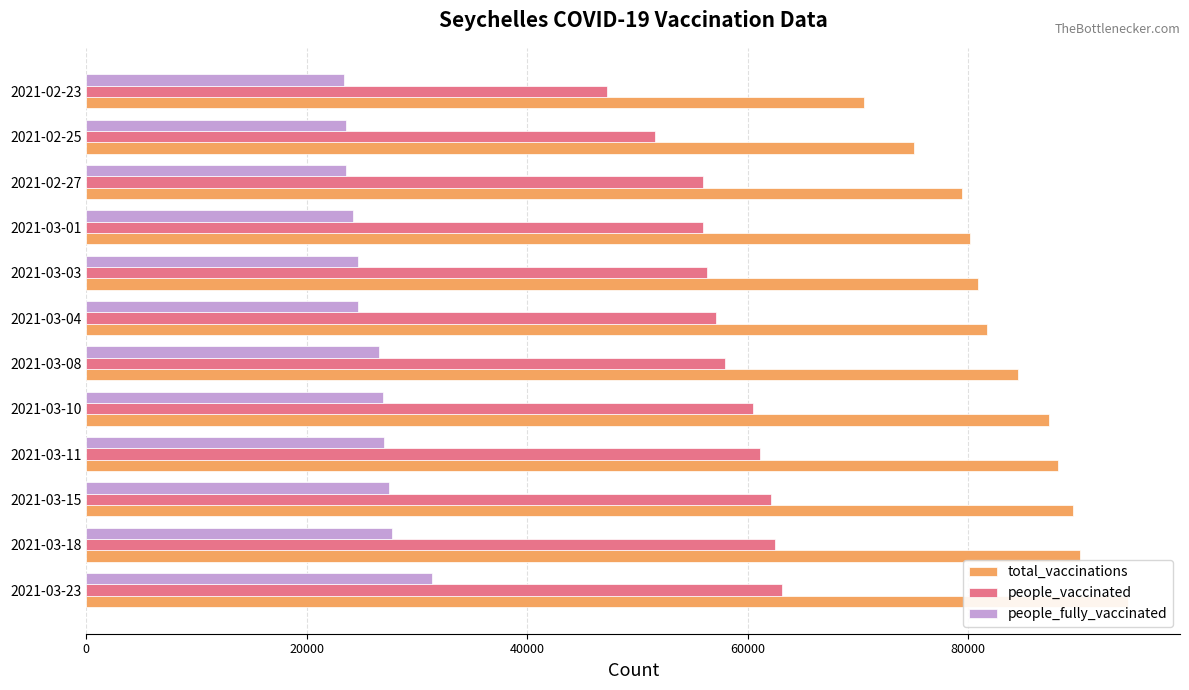

Reading left to right, what are all the values shown in this chart?

total_vaccinations: 94472	90150	89509	88106	87333	84468	81715	80863	80131	79438	75096	70568
people_vaccinated: 63100	62457	62067	61070	60439	57901	57095	56261	55901	55889	51577	47188
people_fully_vaccinated: 31372	27693	27442	27036	26894	26567	24620	24602	24230	23549	23519	23380